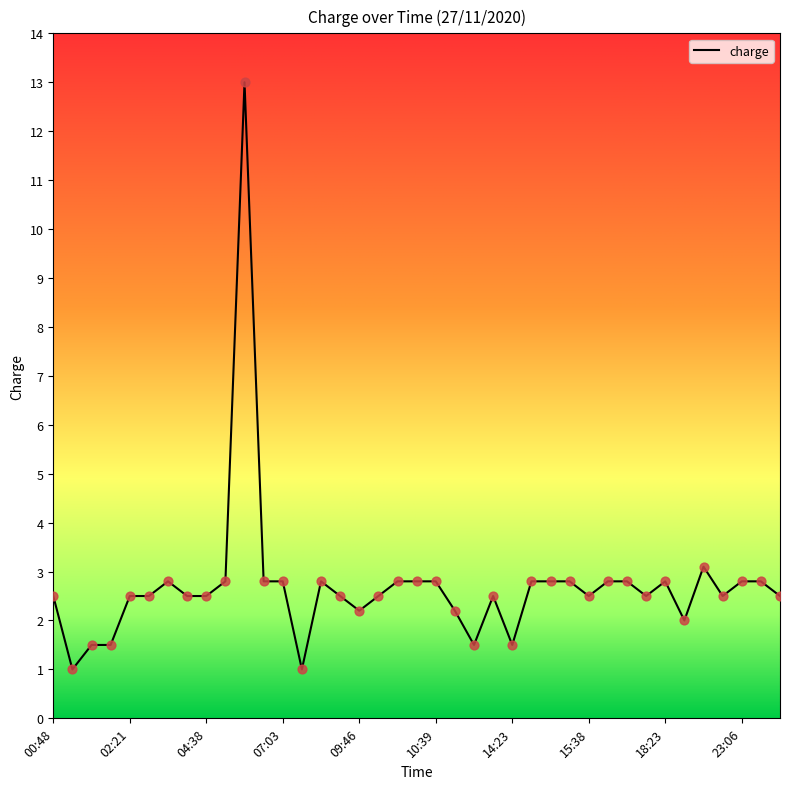

What is the greatest value displayed?

13.0